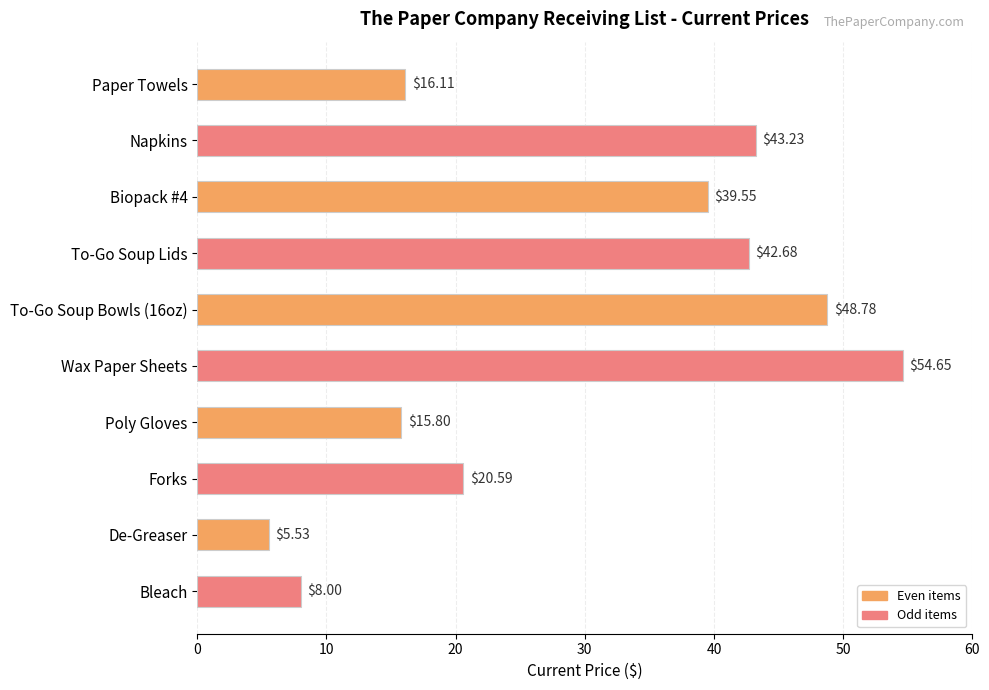

What is the sum of all values?

294.9